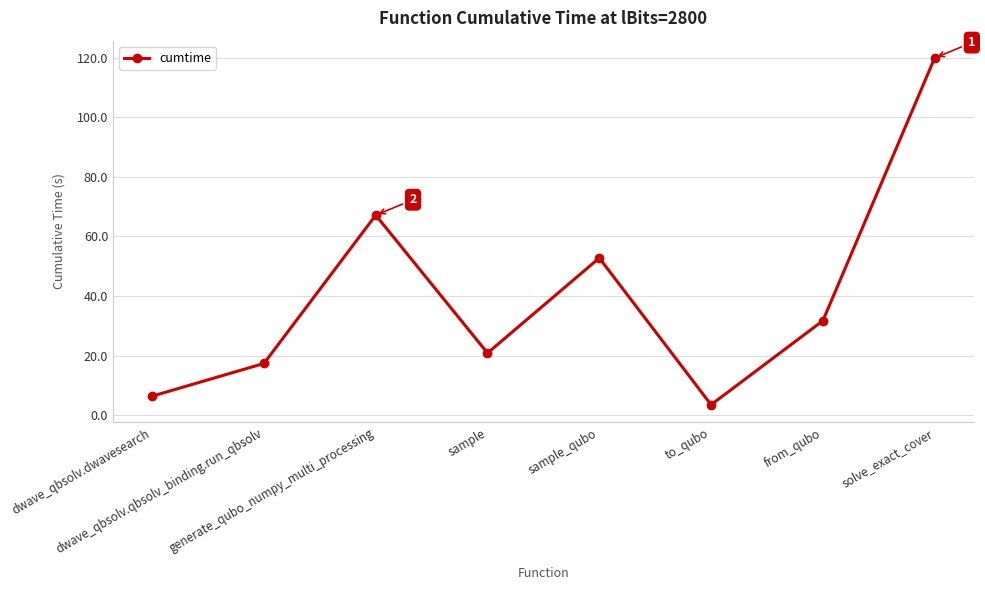

What is the value of the 8th point from the left?

119.9